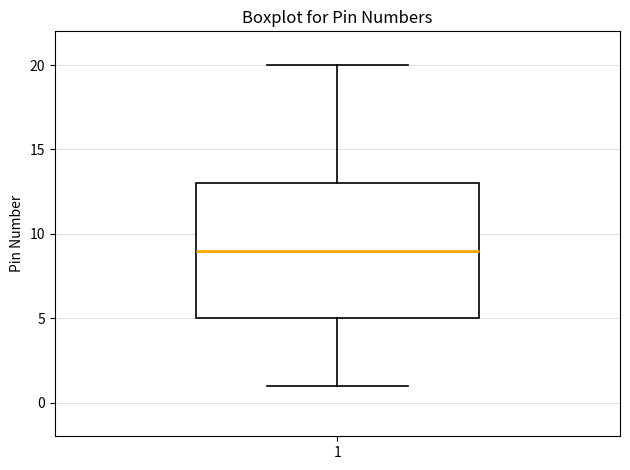

Read this box plot against the y-axis: the position of the median line, the range covered by the box, and the ends of both whiskers. The values are not printed on the chart, so give them approximately, as read against the axis.

median 9, box 5 to 13, whiskers 1 to 20